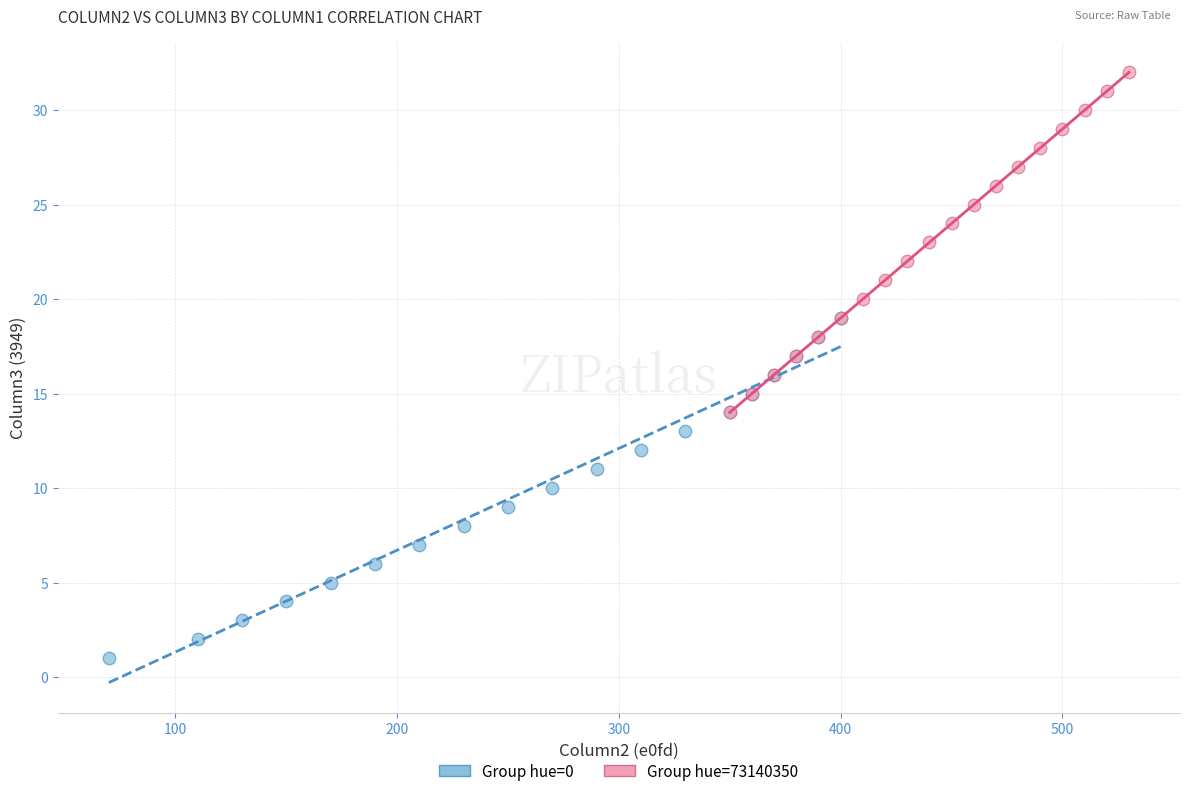

Which series reaches the minimum Y coordinate?

Group hue=0